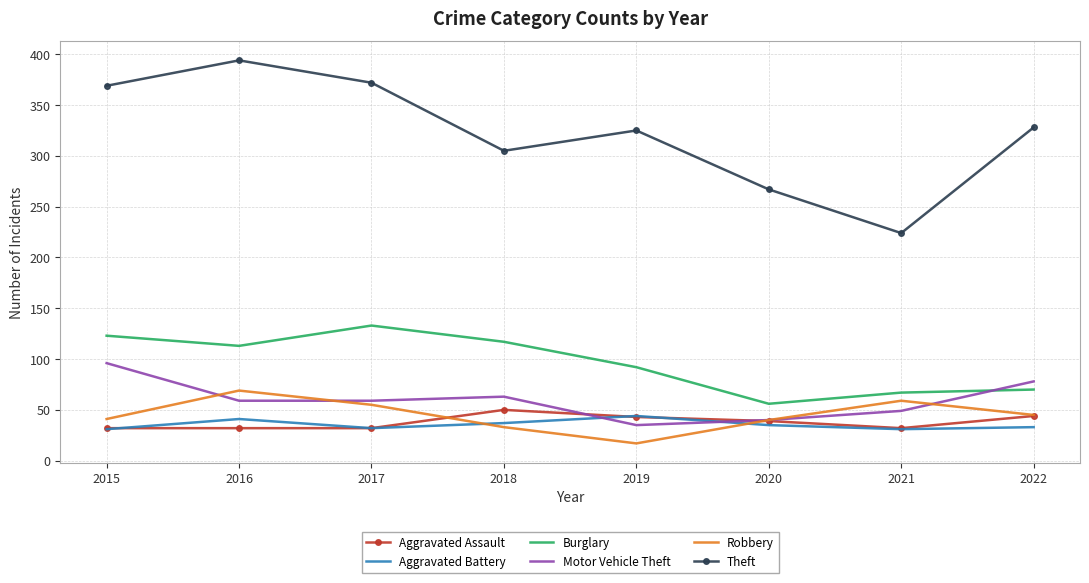

At which category does the chart reach its peak across all series?

2016